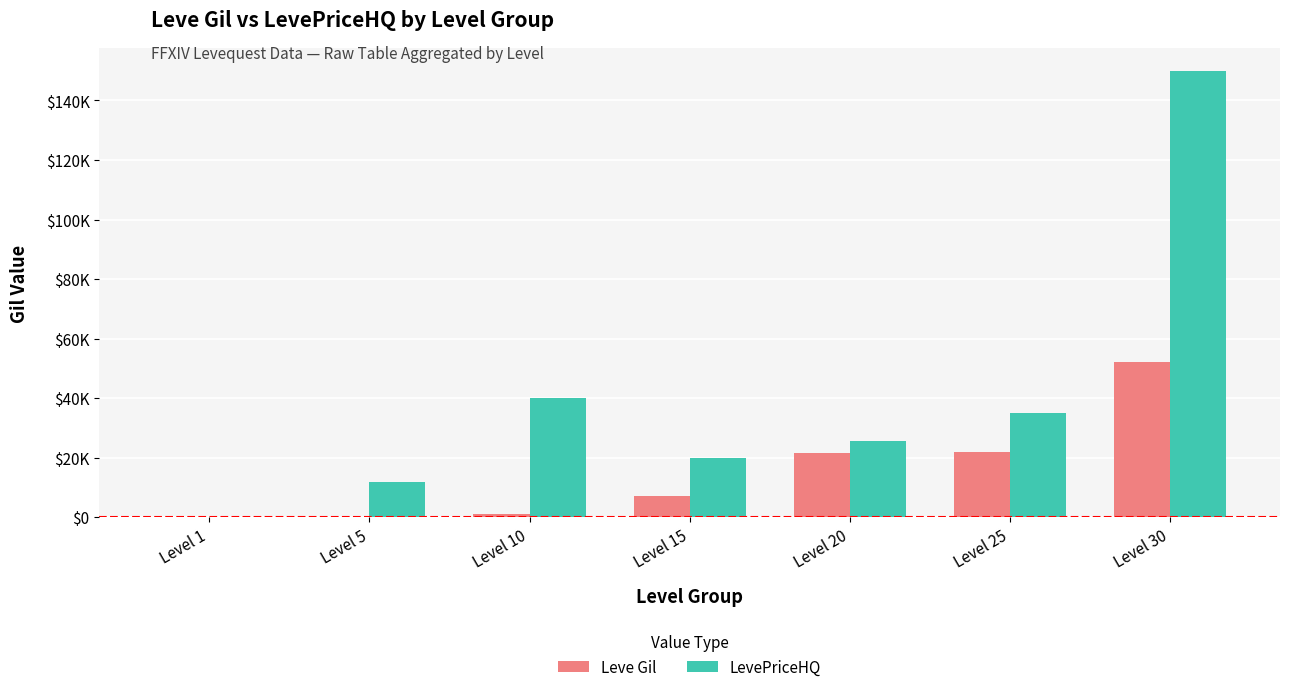

Which category has the highest value in the LevePriceHQ series?

Level 30